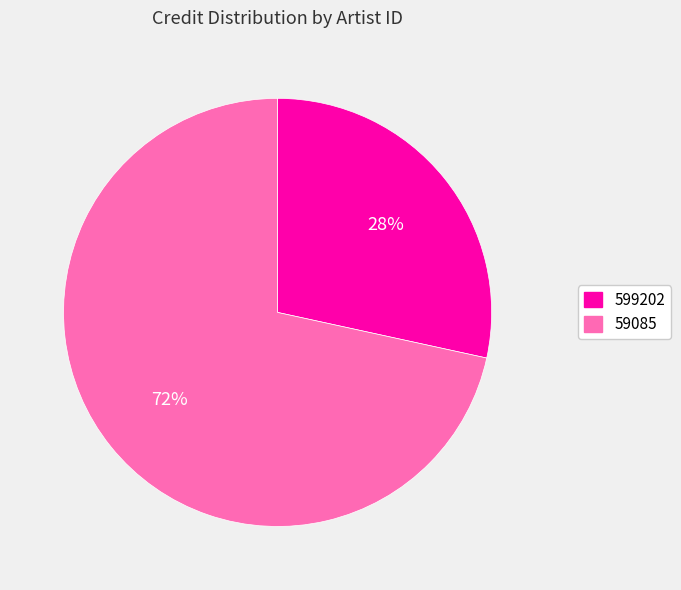

What is the largest slice in the pie chart?

59085